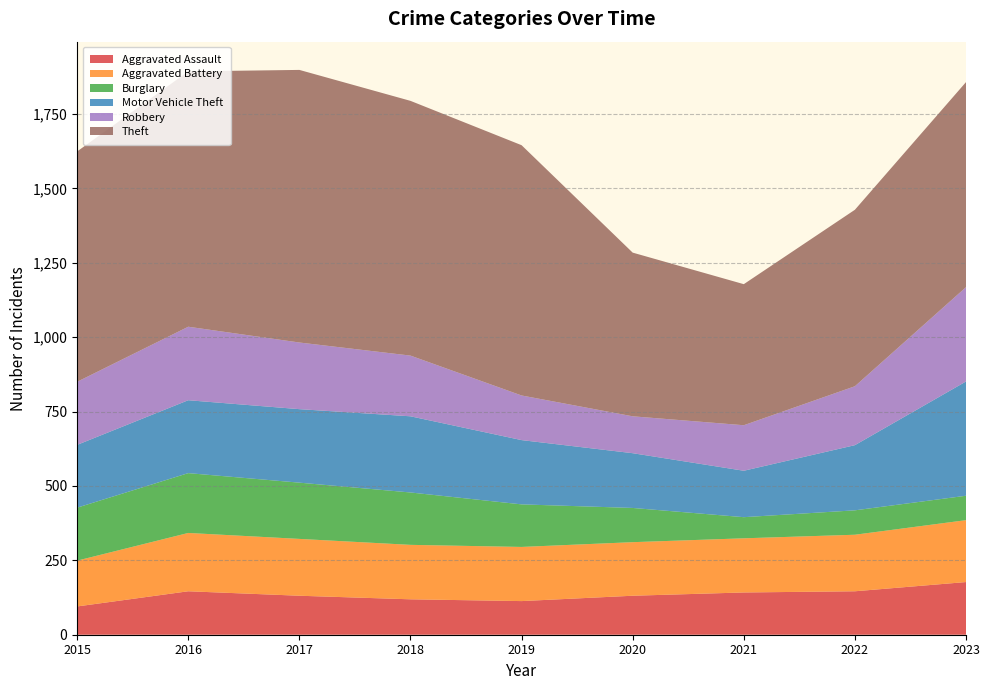

Reading right to left, extract all data points from this chart.

Aggravated Assault: 177	146	142	131	113	119	131	146	95
Aggravated Battery: 208	190	182	180	182	183	191	196	154
Burglary: 82	82	71	115	143	176	189	201	178
Motor Vehicle Theft: 384	219	156	184	216	256	247	245	211
Robbery: 317	198	153	124	150	204	224	247	212
Theft: 689	593	474	550	841	856	916	858	774